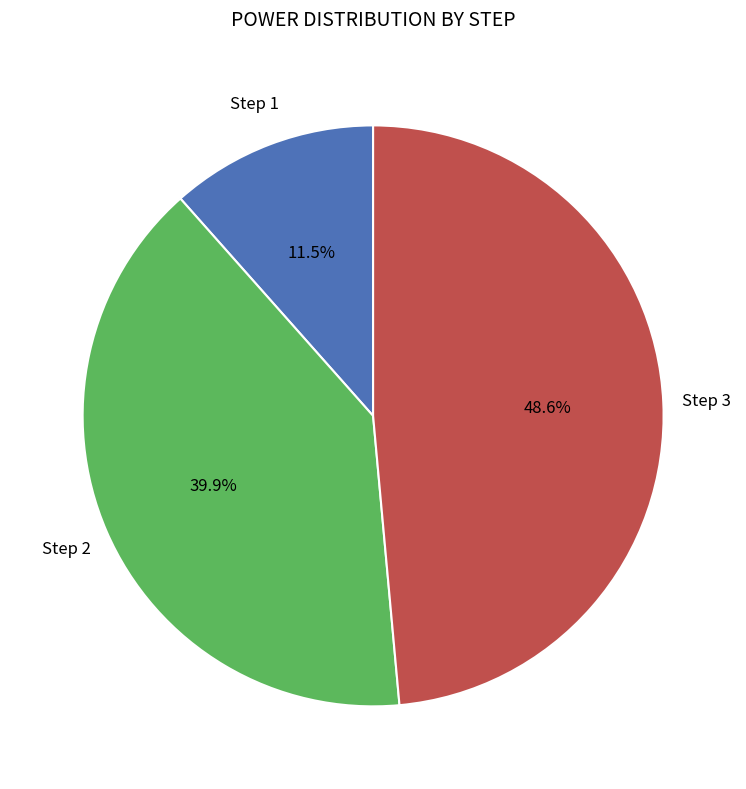

To the nearest percent, what is the average slice percentage?

33%